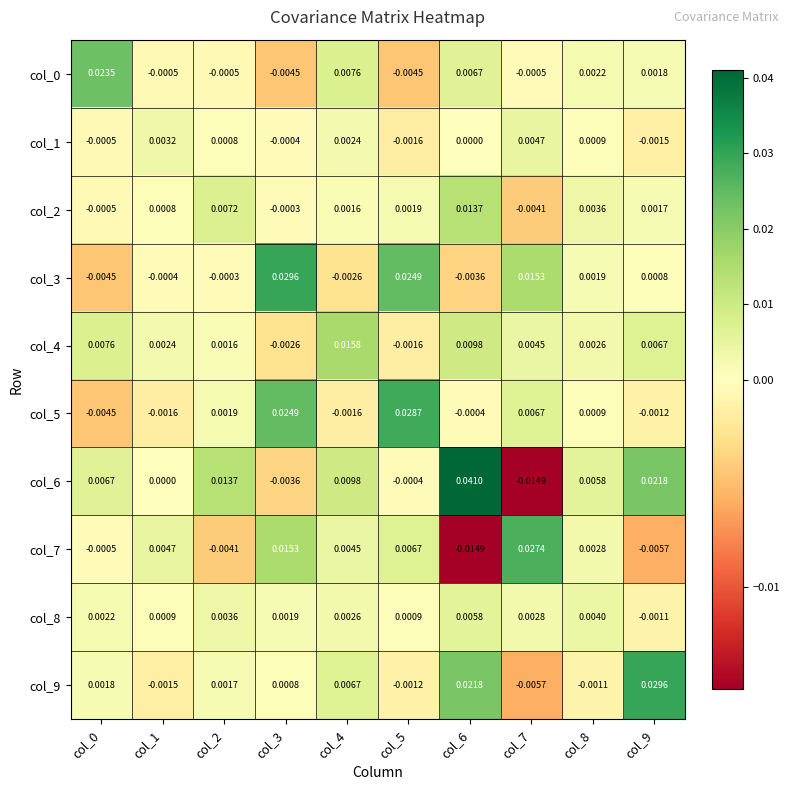

Which category has the highest value across all series?

col_6